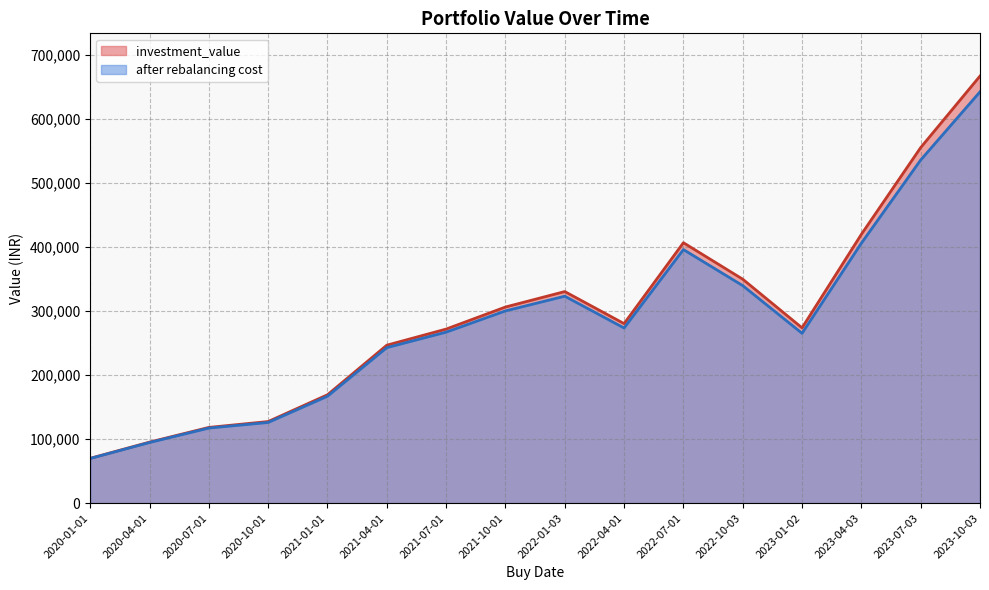

Which series has the largest total across all categories?

investment_value